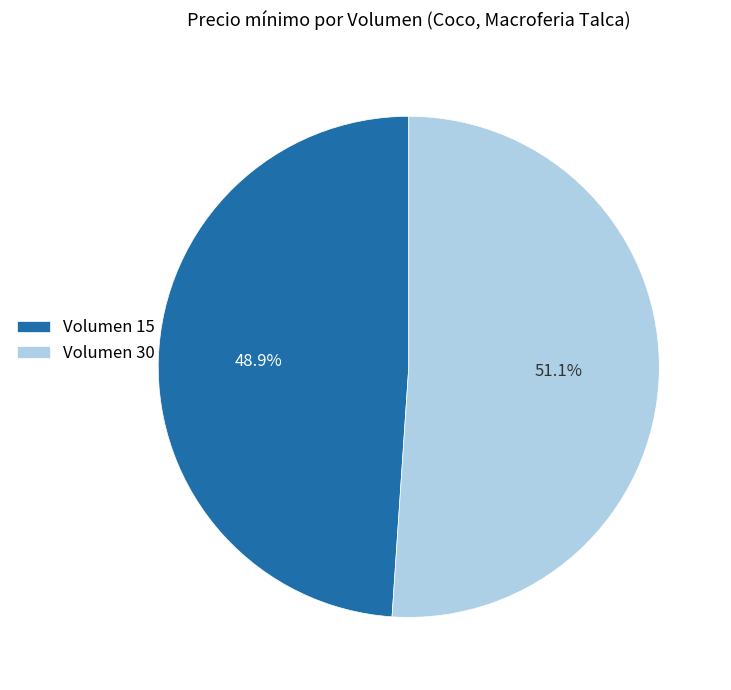

Rank the categories by value from highest to lowest.

Volumen 30, Volumen 15